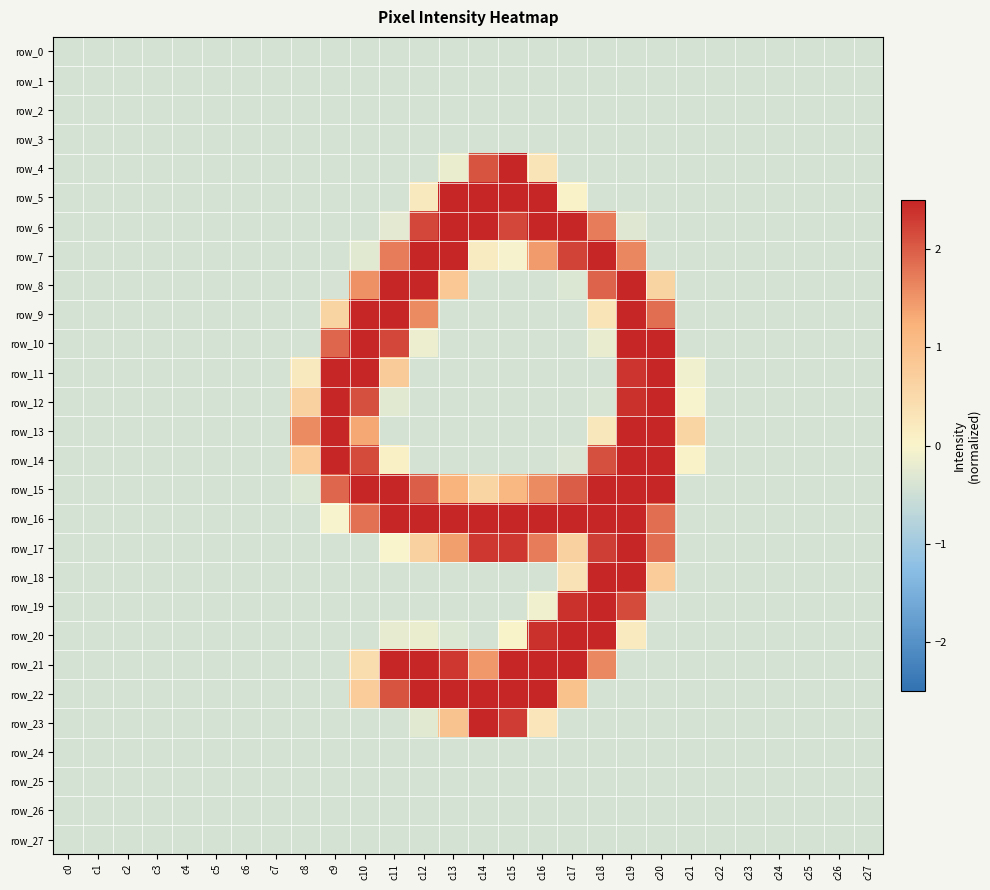

How many values in row_23 are below zero?

24